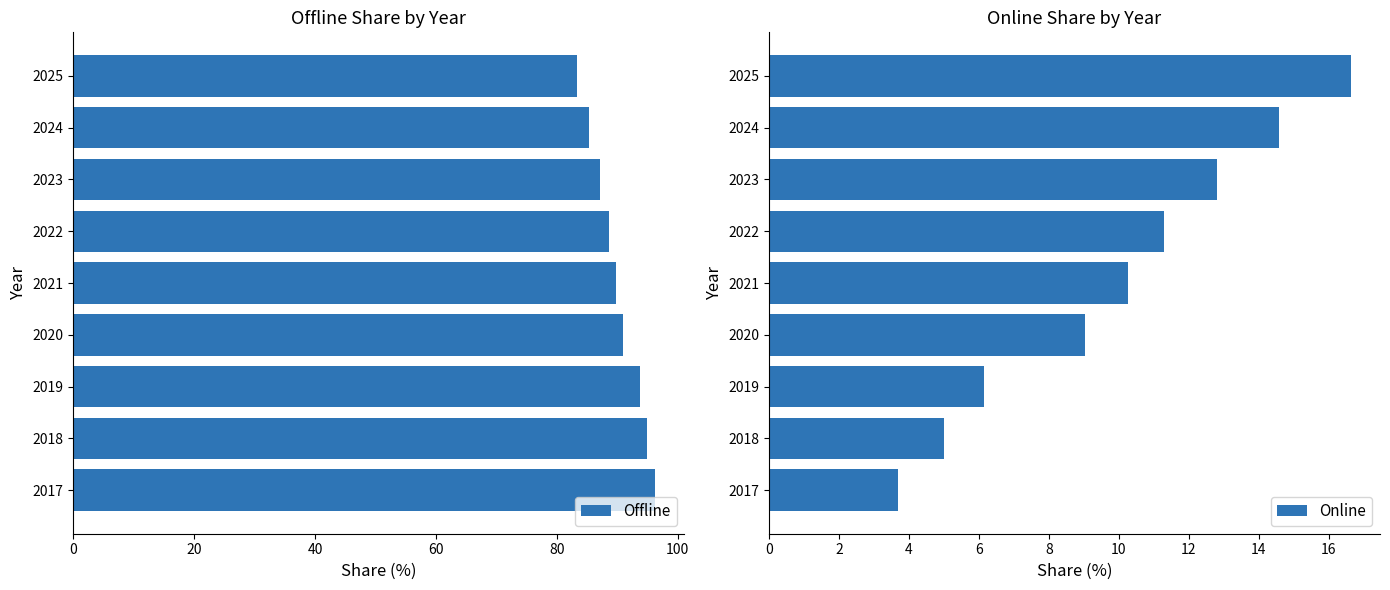

Are the bars horizontal?

Yes